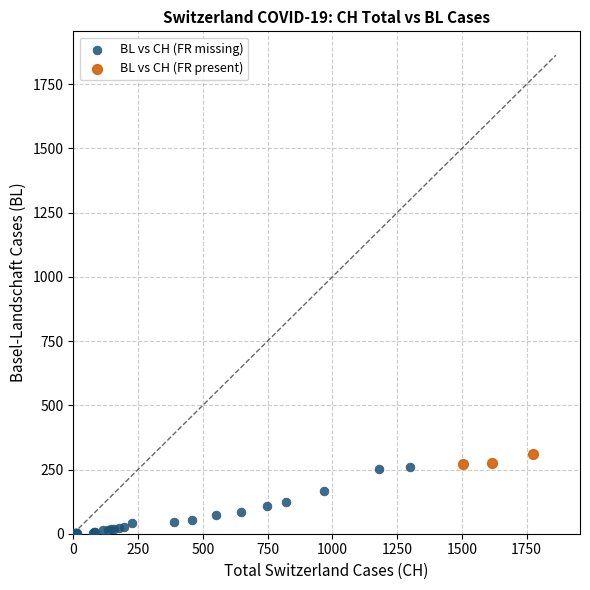

Which series has the widest spread of Y values?

BL vs CH (FR missing)